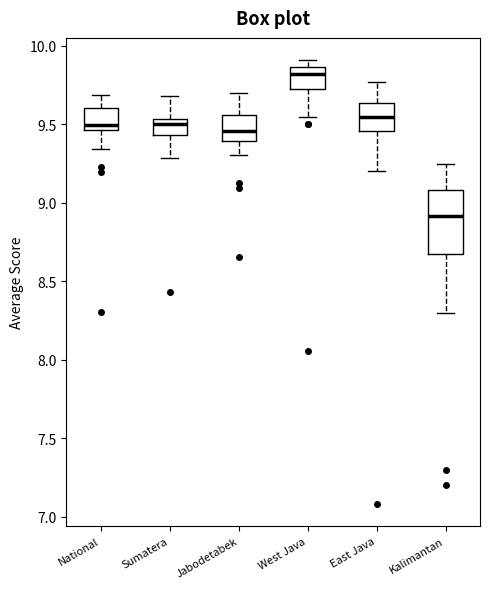

Which box is the tallest, from its lower edge to its upper edge?

Kalimantan